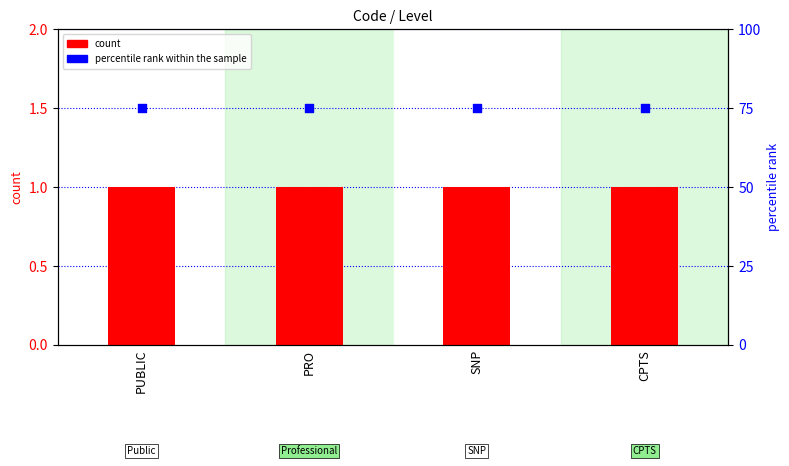

What is the total value across all series at PRO?

76